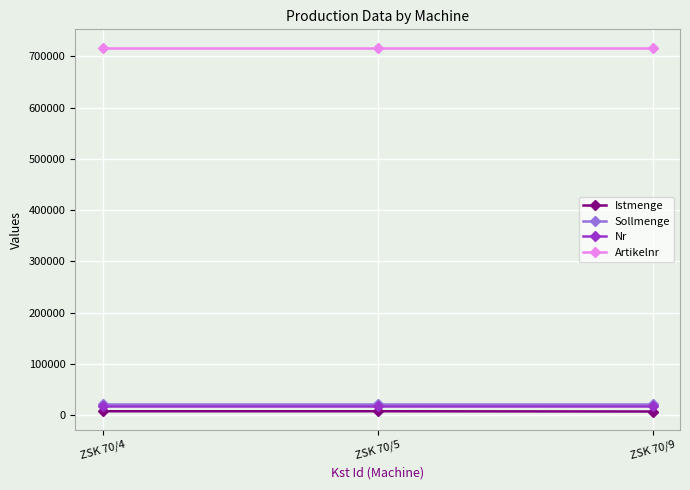

Is the value of Artikelnr at ZSK 70/4 greater than the value of Nr at ZSK 70/4?

Yes